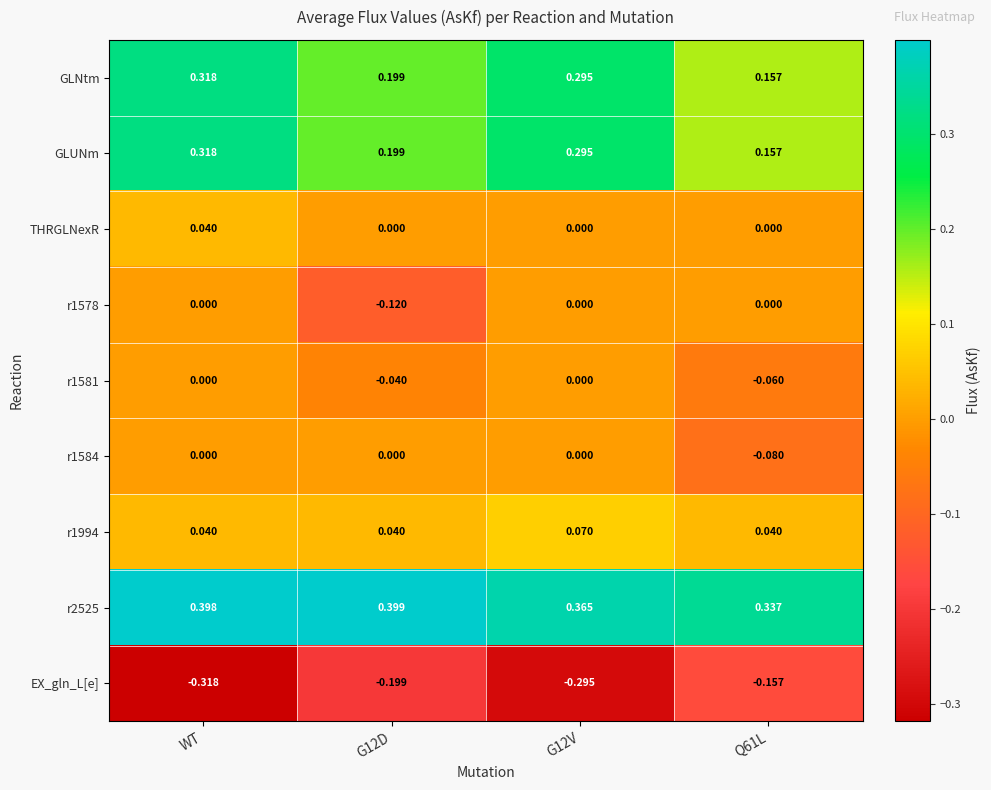

Which category has the highest value across all series?

G12D